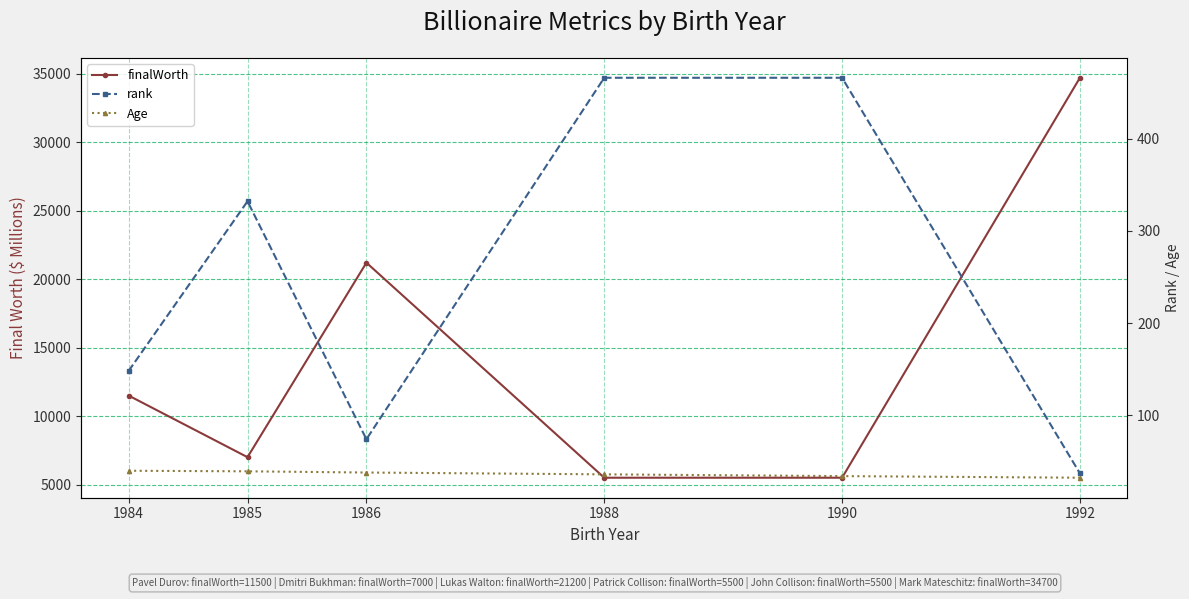

Reading left to right, transcribe all the data shown in this chart.

finalWorth: 1984=11500.0	1985=7000.0	1986=21200.0	1988=5500.0	1990=5500.0	1992=34700.0
rank: 1984=148.0	1985=332.0	1986=74.0	1988=466.0	1990=466.0	1992=37.0
Age: 1984=39.8	1985=39.2	1986=37.9	1988=35.9	1990=34.0	1992=32.2